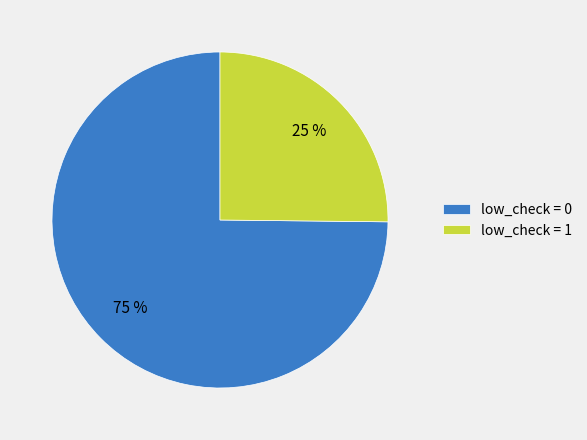

What is the ratio of the value at low_check = 1 to the value at low_check = 0?

0.3